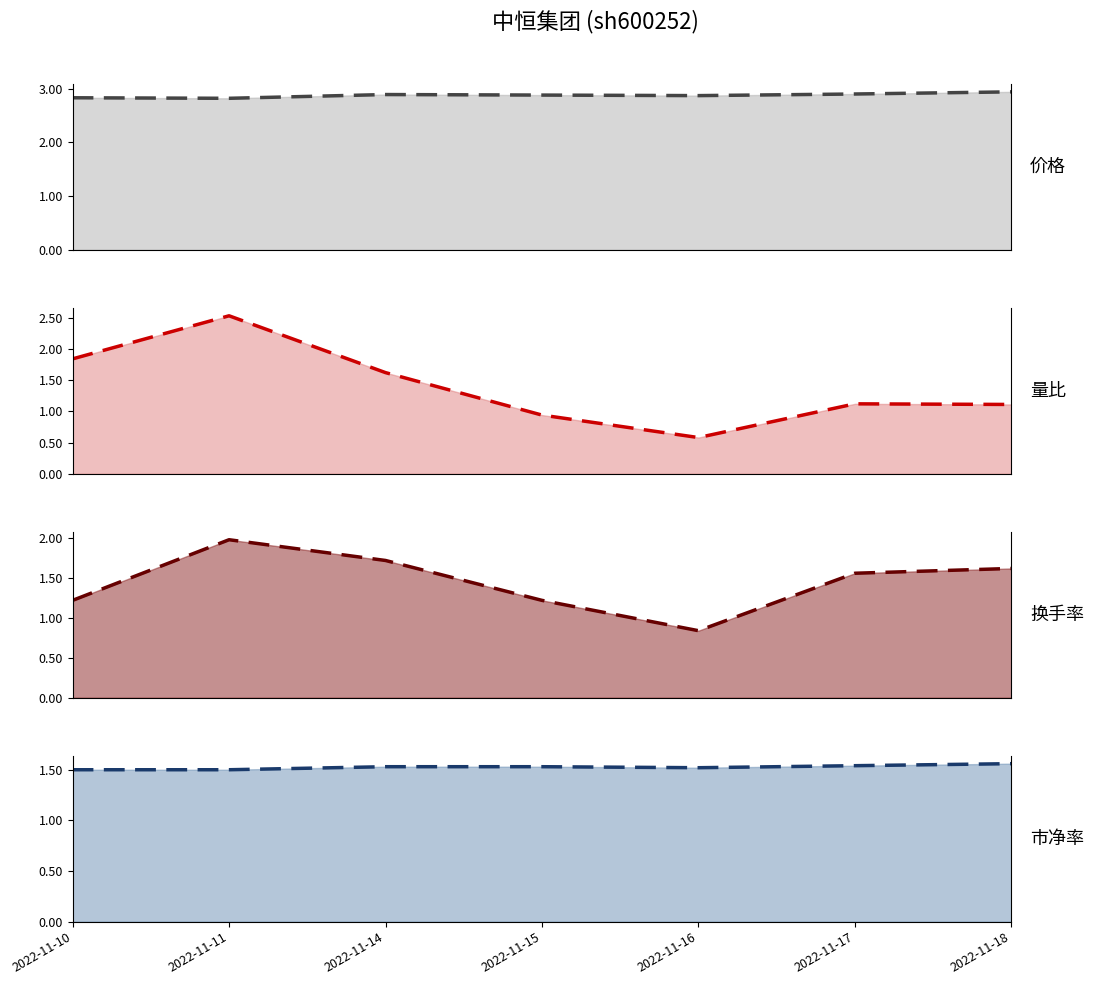

How many lines are shown in the chart?

4